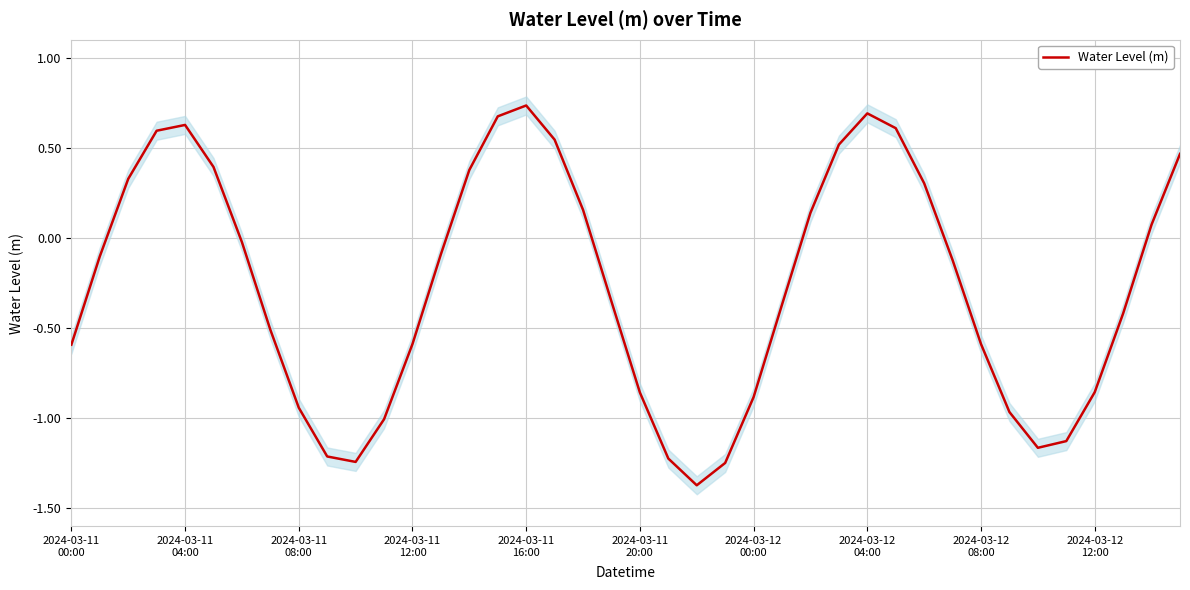

Does the chart display data point markers on the line(s)?

No